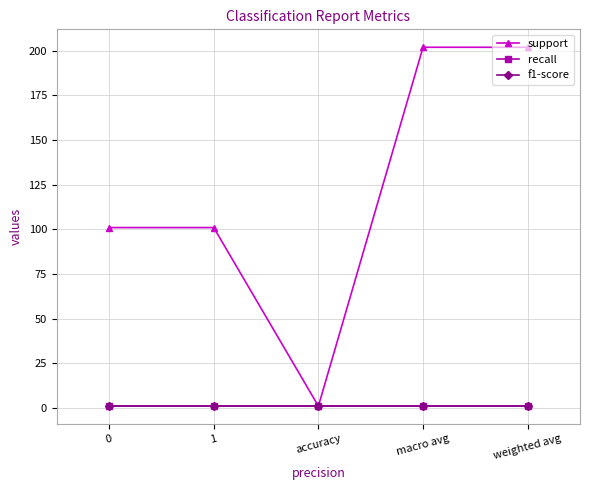

What is the minimum value for f1-score?

1